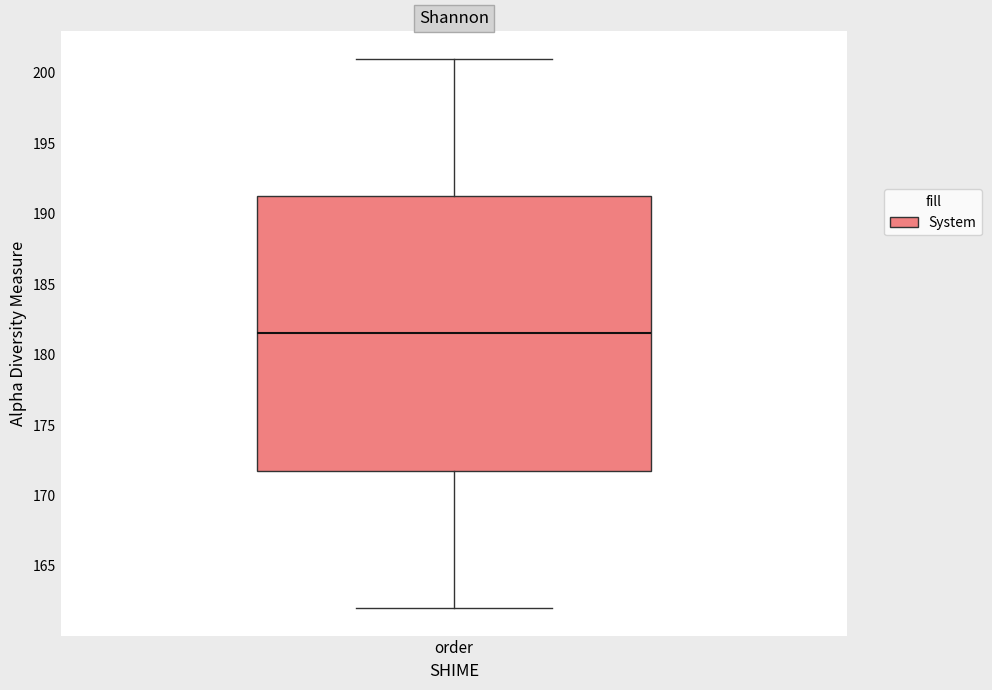

Read this box plot against the y-axis: the position of the median line, the range covered by the box, and the ends of both whiskers. The values are not printed on the chart, so give them approximately, as read against the axis.

median 181.5, box 172.0 to 191.5, whiskers 162.0 to 201.0